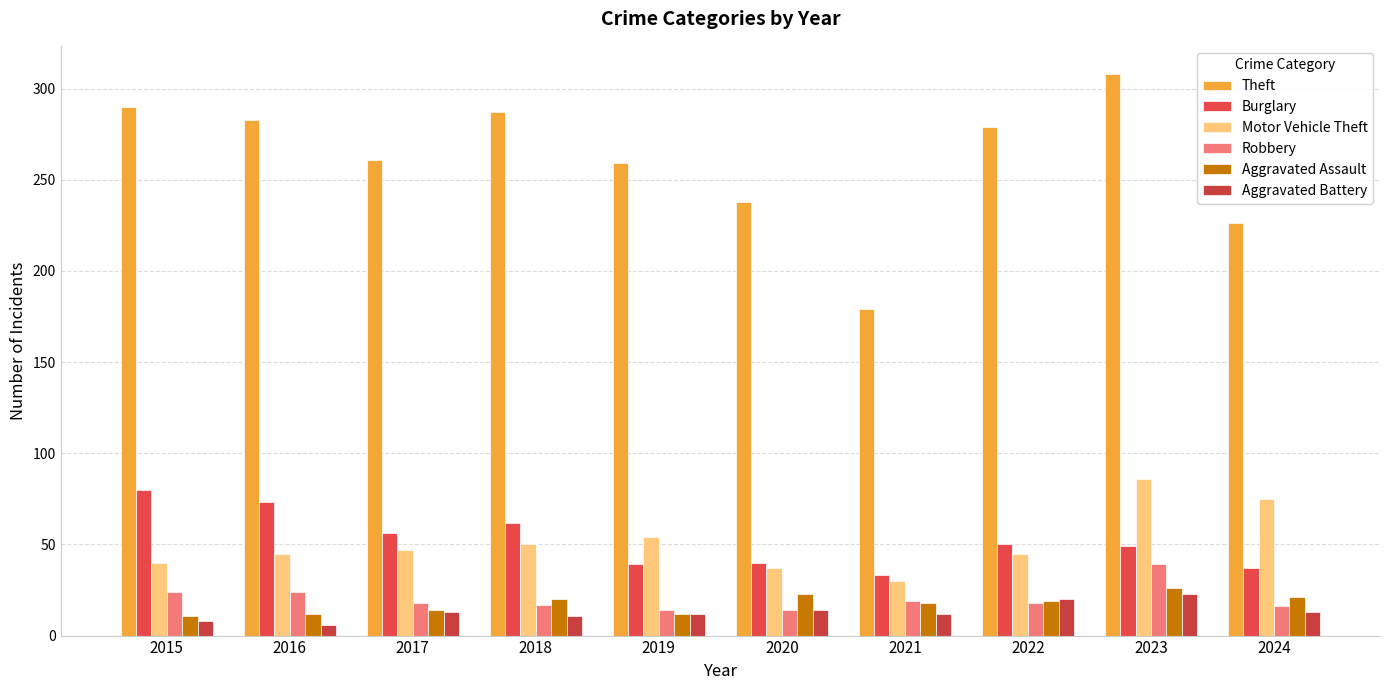

What is the average value of the Aggravated Assault series?

18